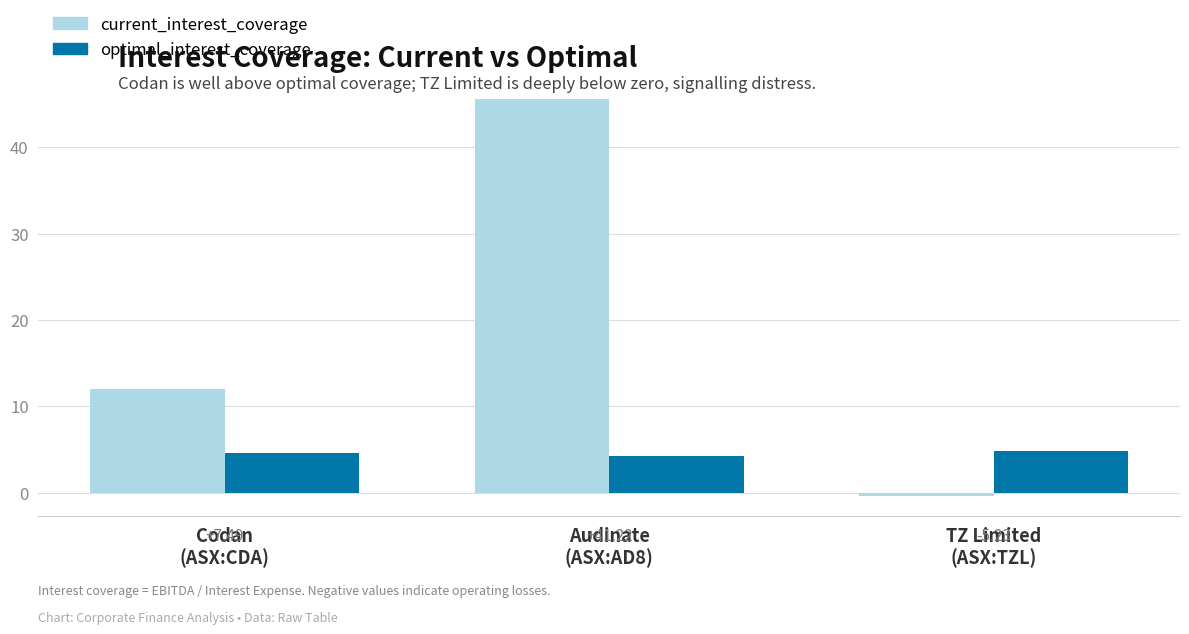

What are all the series names shown in the legend?

current_interest_coverage, optimal_interest_coverage